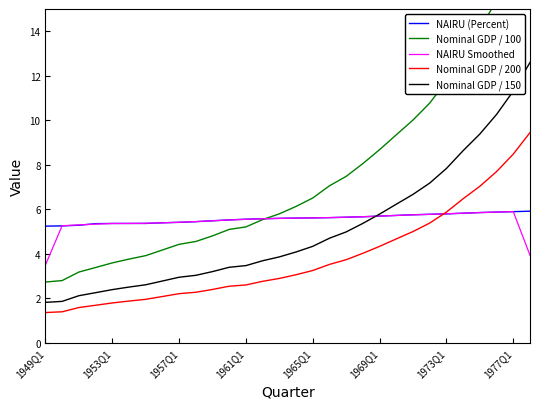

What is the maximum value for NAIRU Smoothed?

5.9